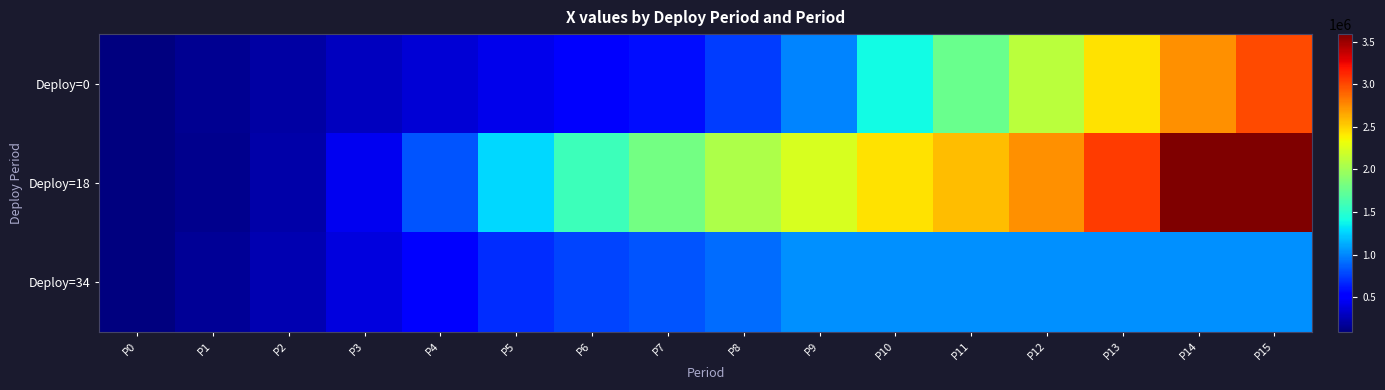

Count the number of categories in the chart.

16